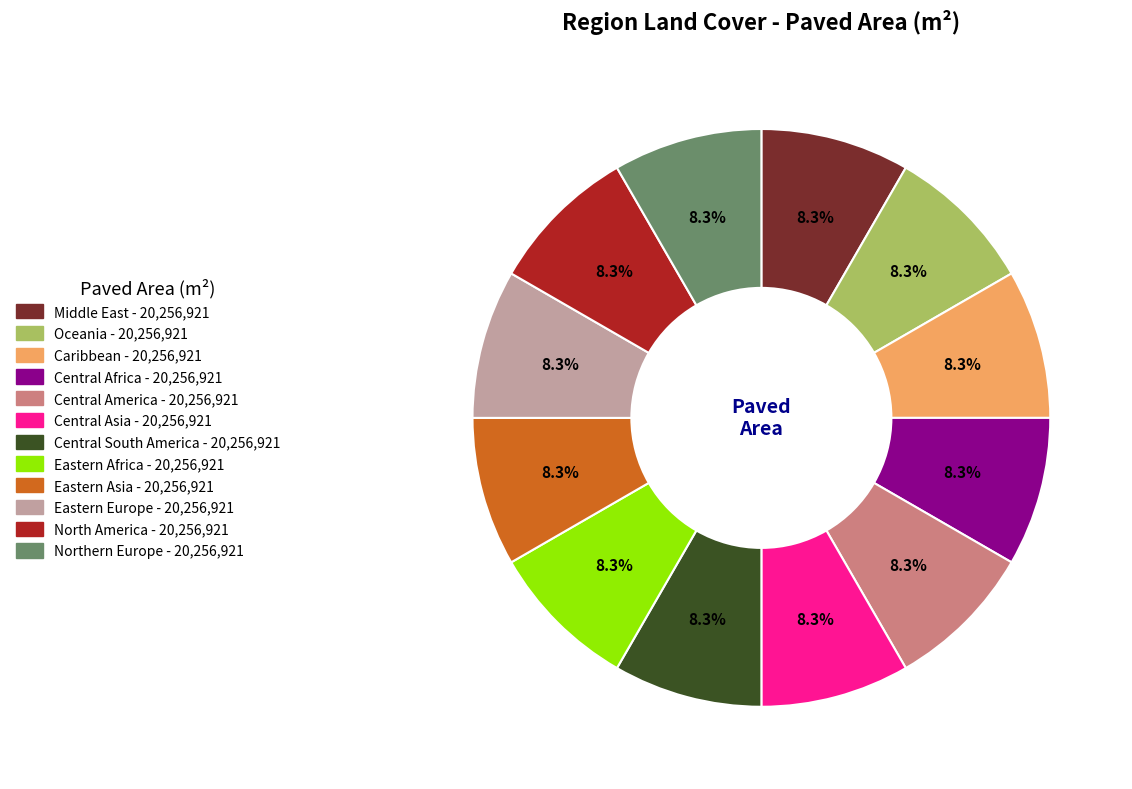

True or false: Caribbean accounts for 1% of the total.

False